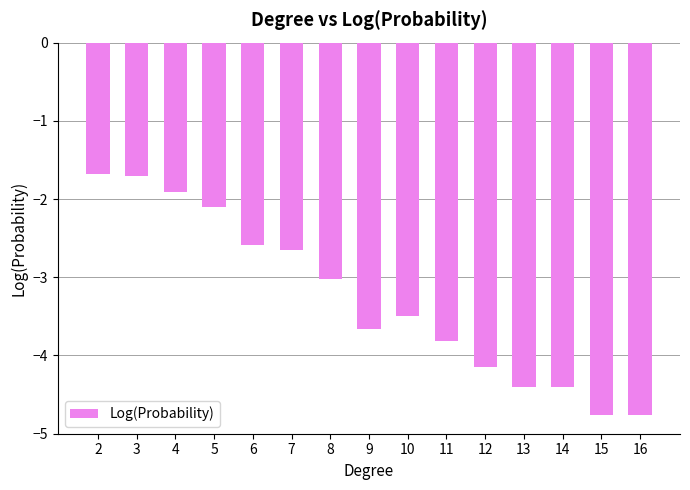

Is it true that the value at 7 is -3.6?

False